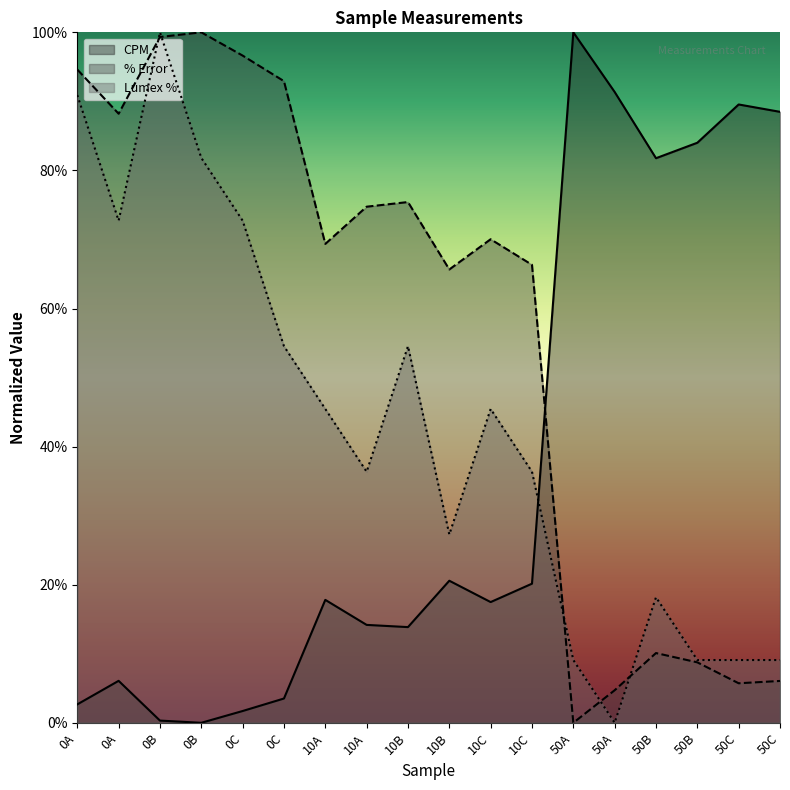

True or false: Lumex % and CPM intersect in this chart.

True